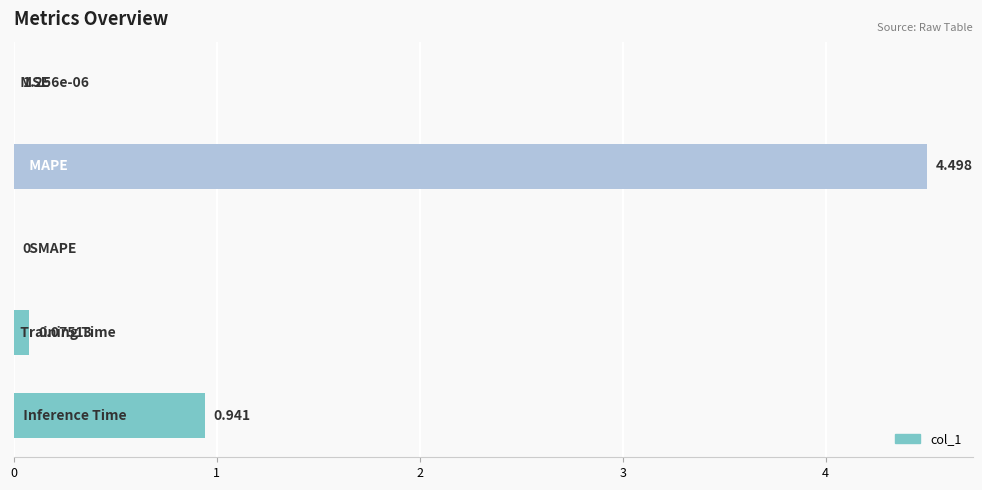

Rank the categories by value from lowest to highest.

2, 0, 3, 4, 1